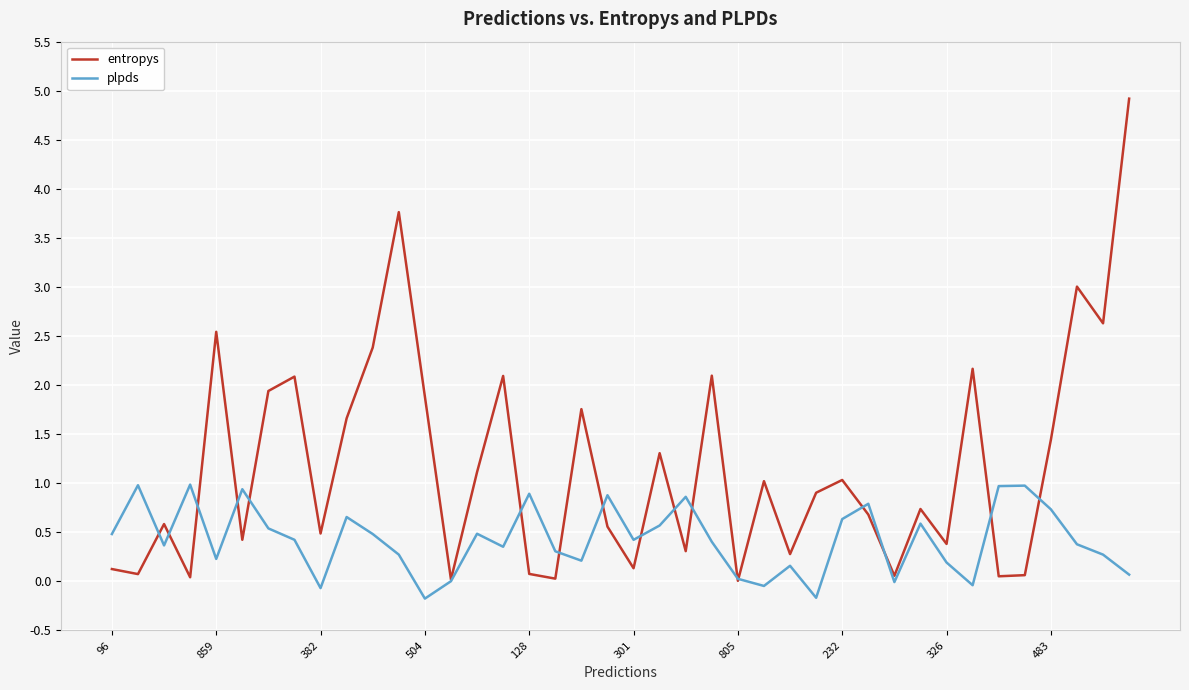

Rank the series by their maximum value, from highest to lowest.

entropys, plpds